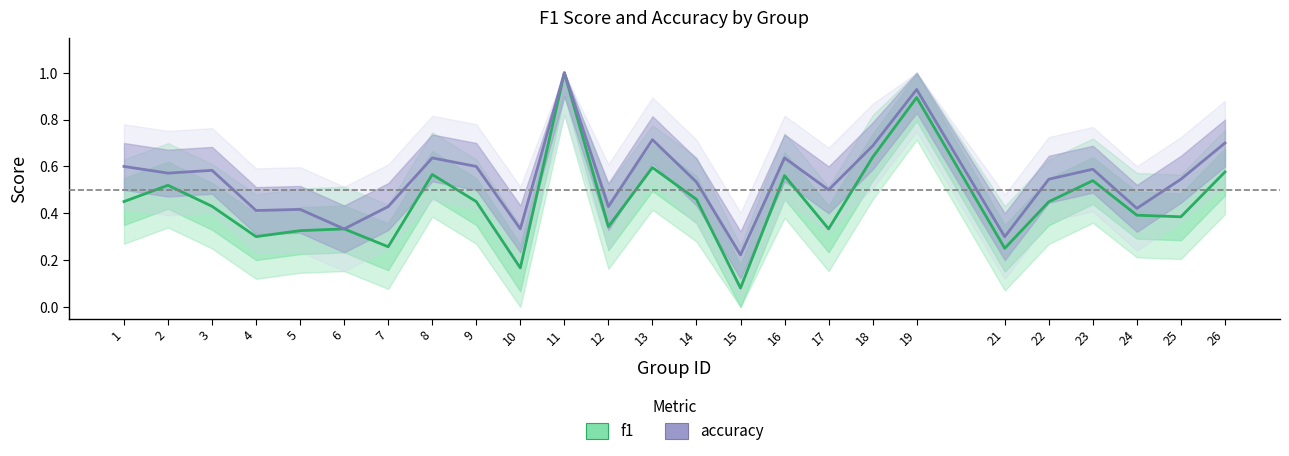

Which series has the largest range (max minus min)?

f1